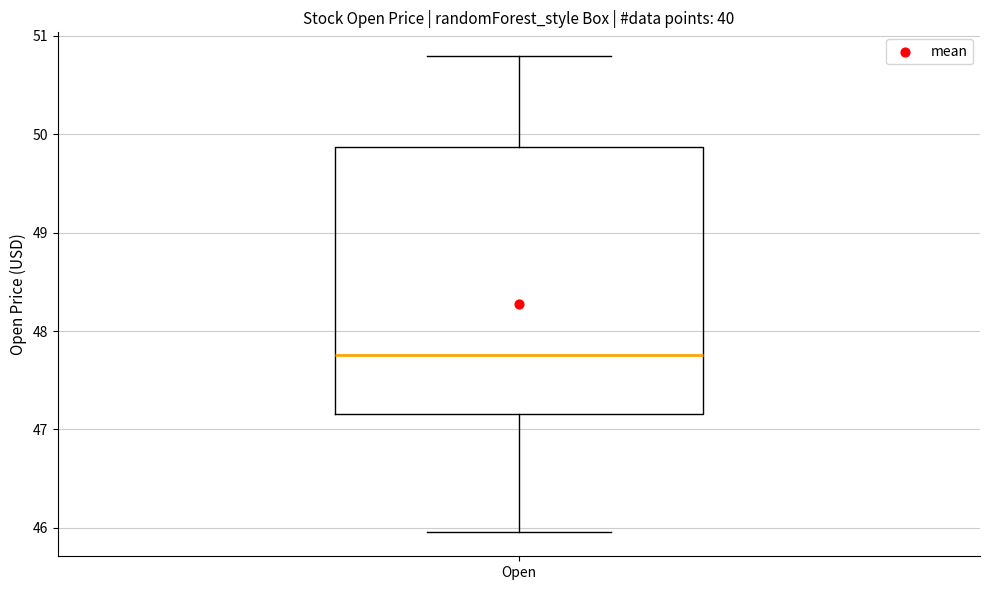

Where does the lower whisker of the box for Open end on the y-axis? The values are not printed on the chart, so give them approximately, as read against the axis.

46.0